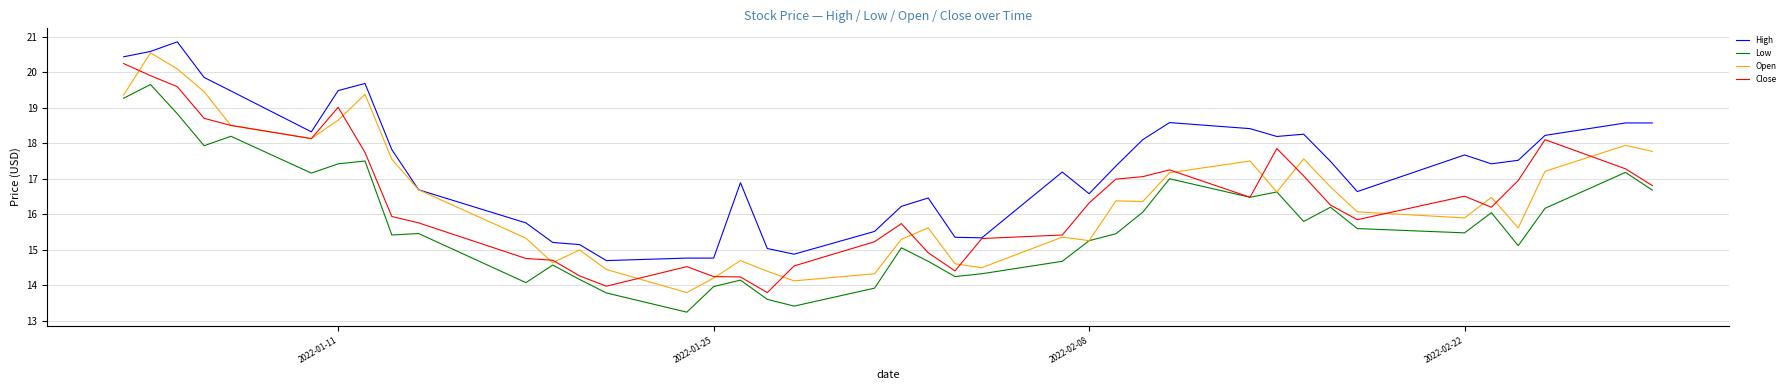

What is the maximum value shown in the chart?

20.9